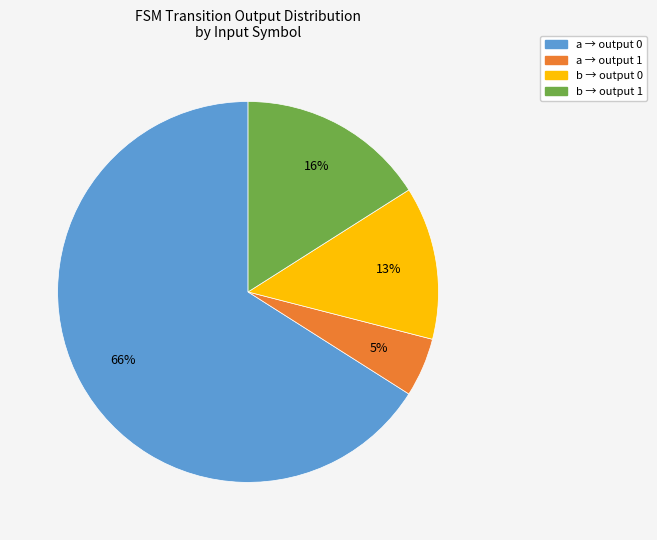

Is there any slice that represents more than half of the pie?

Yes